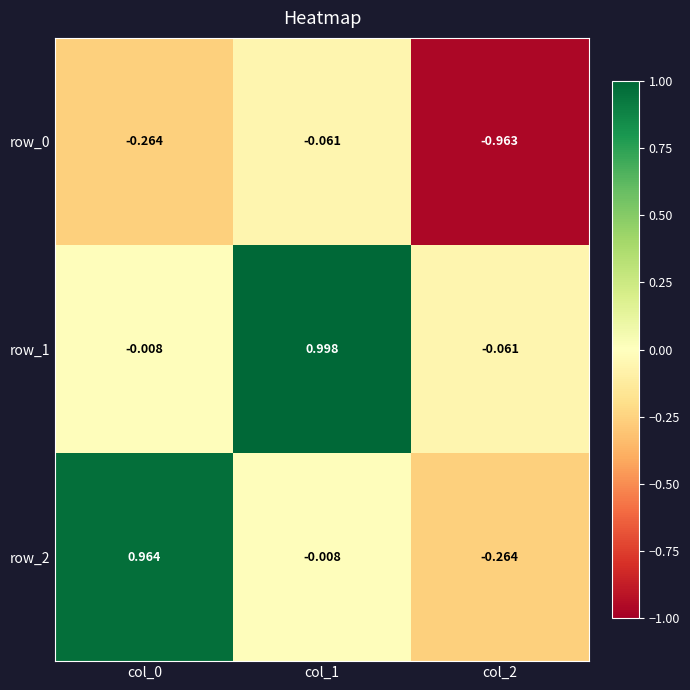

True or false: row_2 has a value of -0.1 at col_2.

False